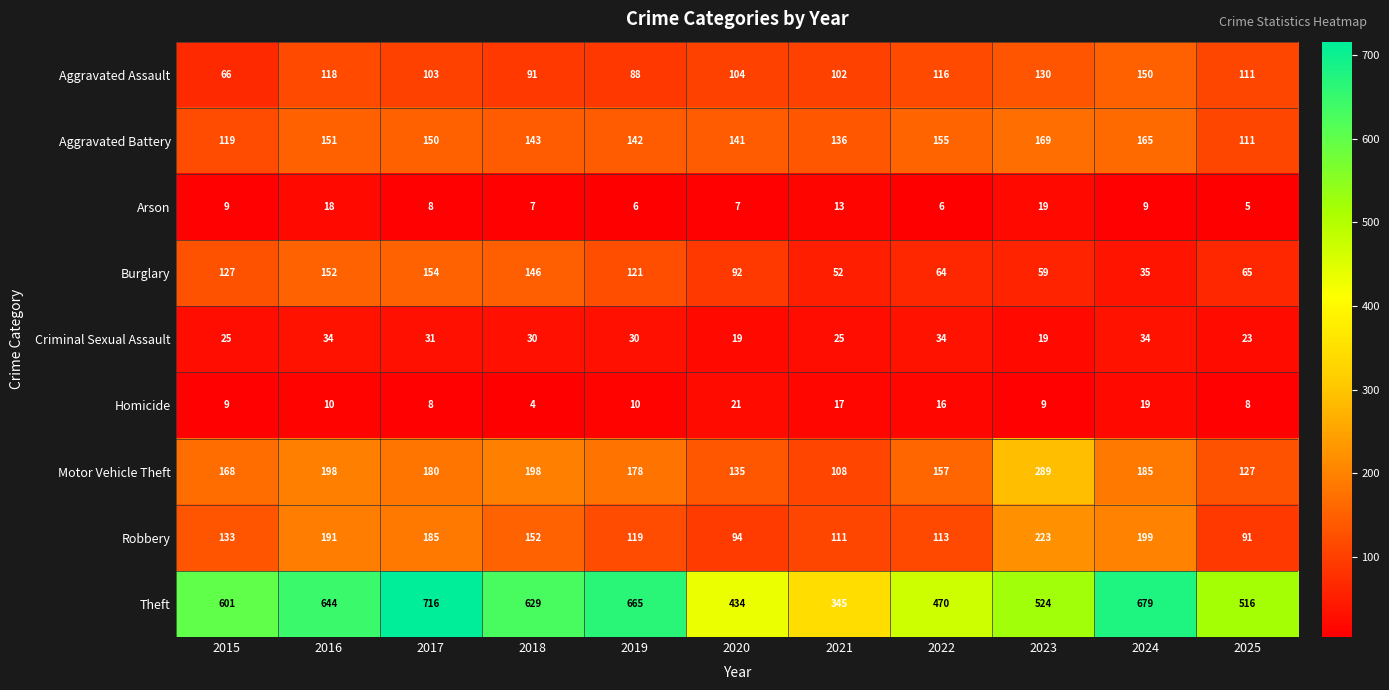

At which category does the chart reach its peak across all series?

2017